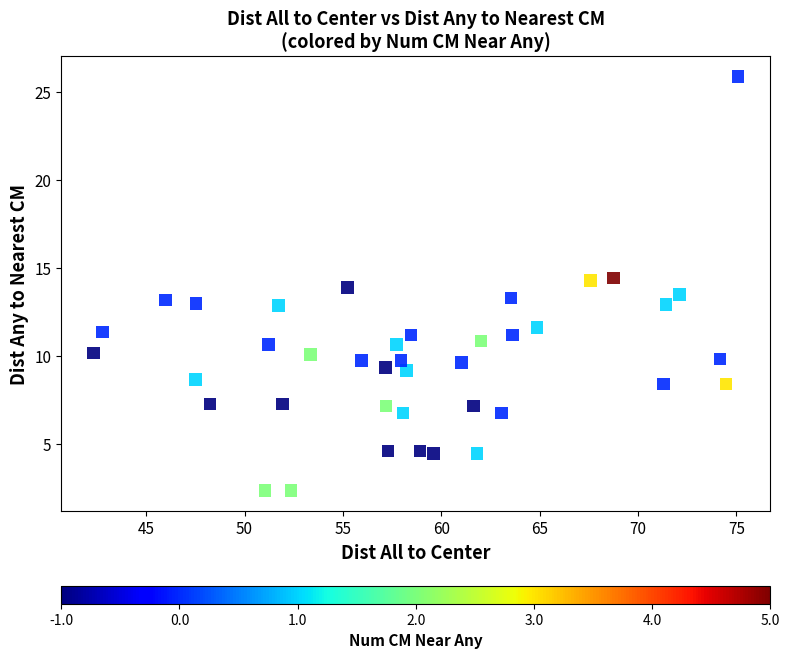

What is the range of X values (max minus min)?

32.8